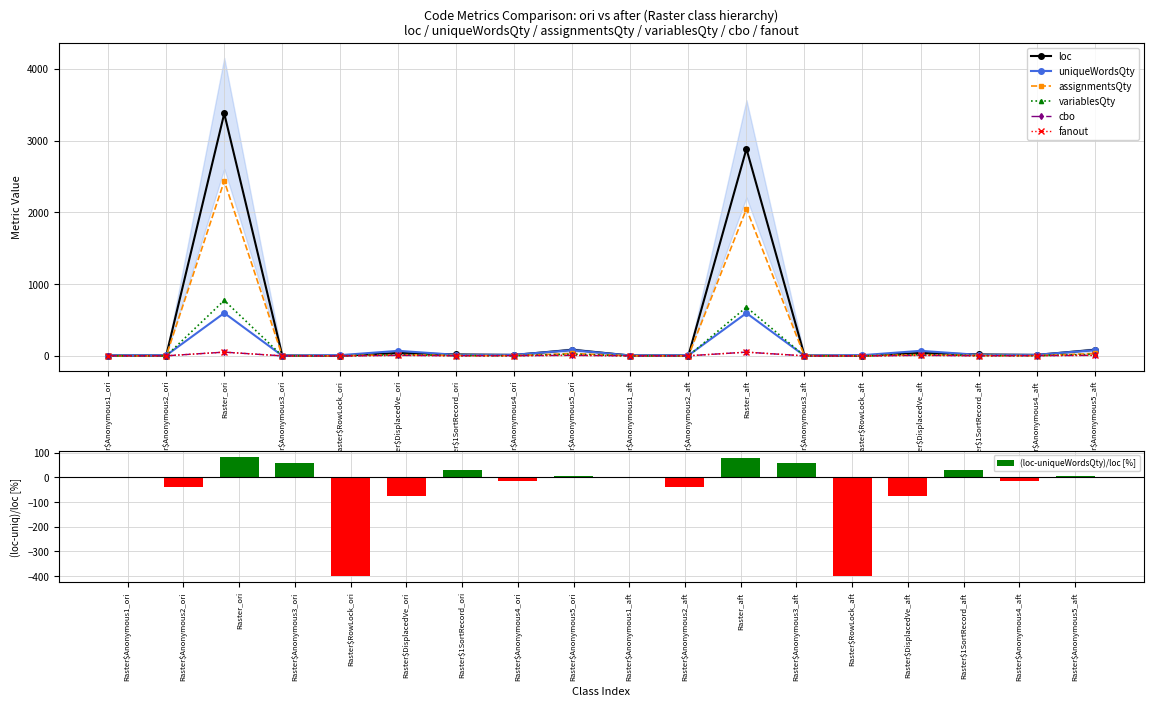

At how many categories does at least one series exceed 2393?

2